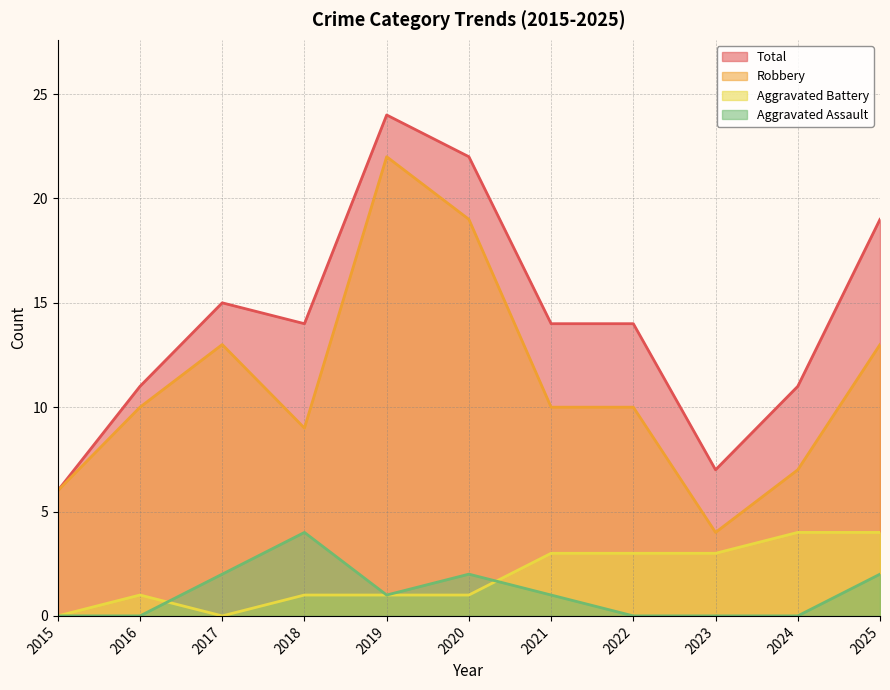

At which category does Total reach its first local valley?

2018